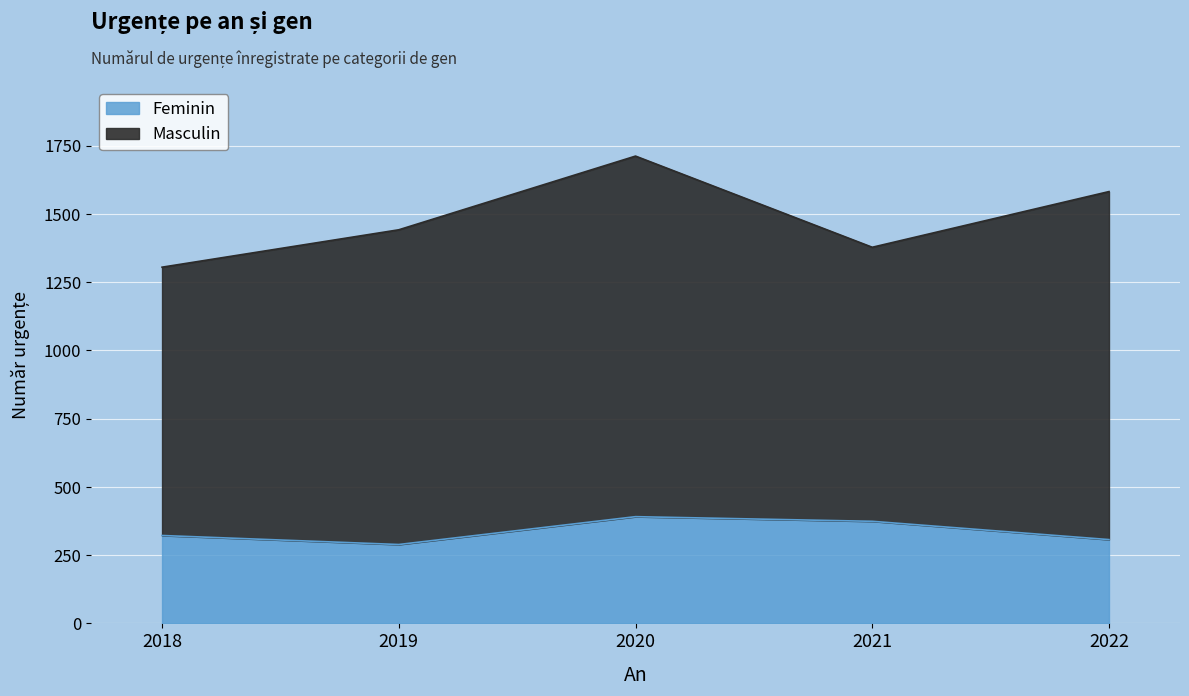

True or false: Feminin has a value of 391 at 2020.

True